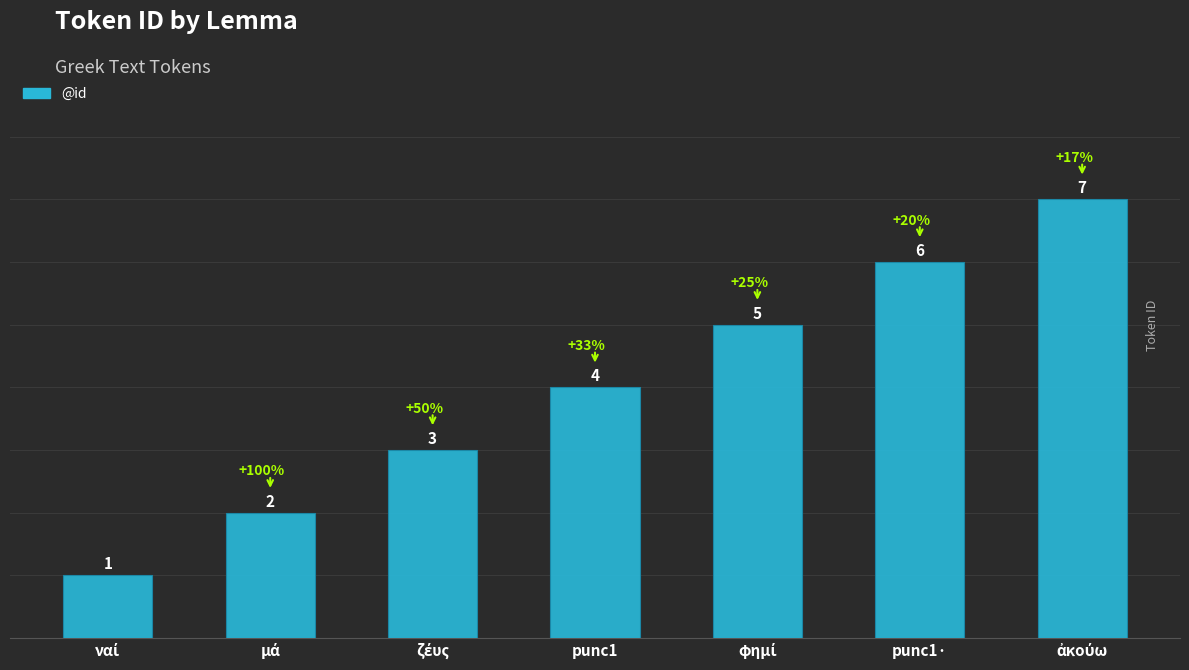

What is the sum of all values?

28